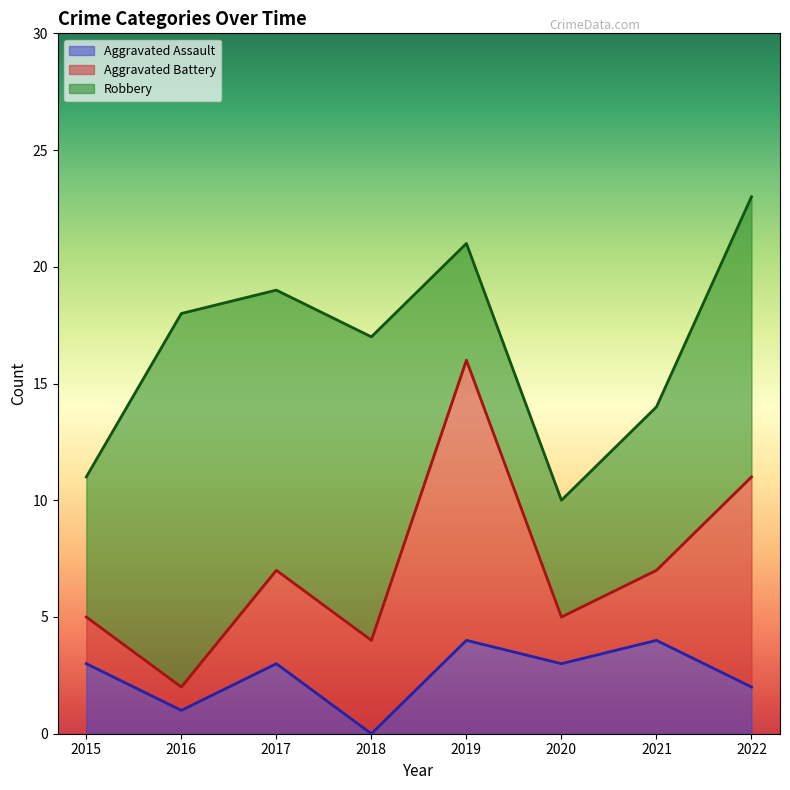

Reading left to right, what are all the values shown in this chart?

Aggravated Assault: 2015=3	2016=1	2017=3	2018=0	2019=4	2020=3	2021=4	2022=2
Aggravated Battery: 2015=2	2016=1	2017=4	2018=4	2019=12	2020=2	2021=3	2022=9
Robbery: 2015=6	2016=16	2017=12	2018=13	2019=5	2020=5	2021=7	2022=12